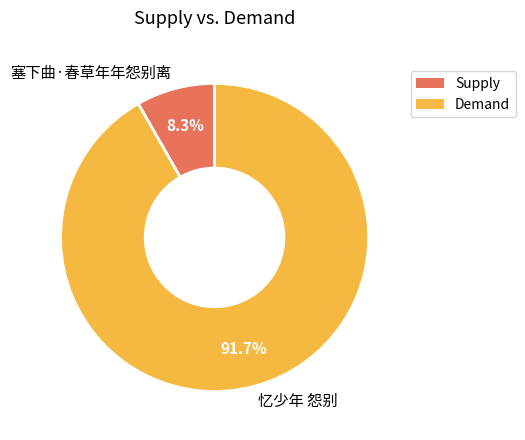

What is the largest slice in the pie chart?

忆少年 怨别